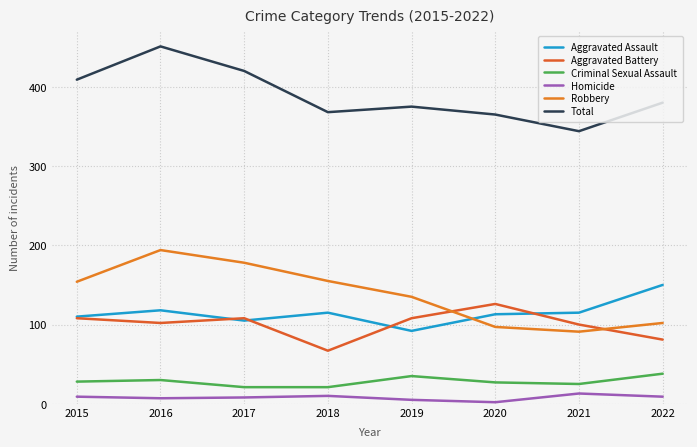

Which series has the largest total across all categories?

Total